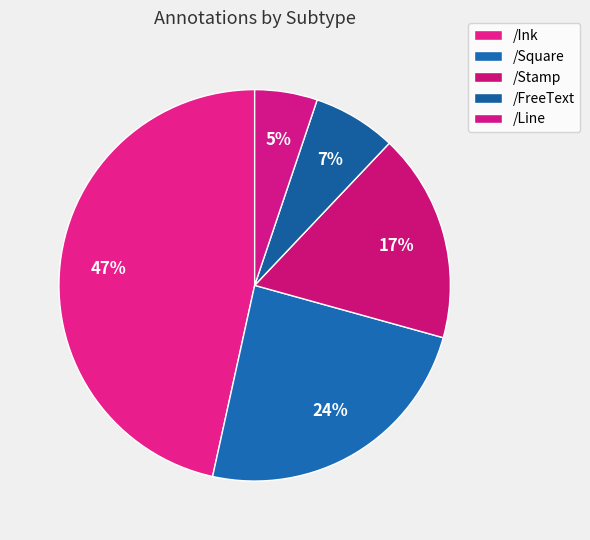

Is /Square the majority of the pie?

No